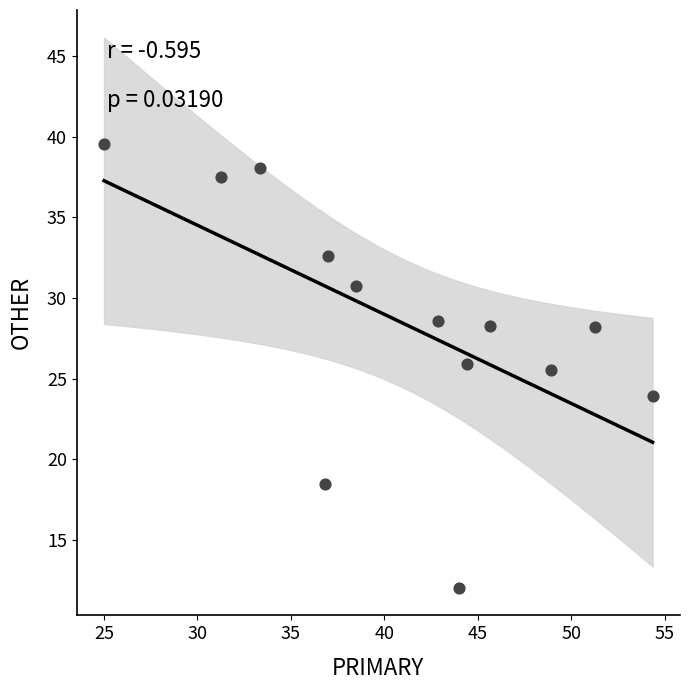

What Y value in the scatter plot is closest to 25?

25.5